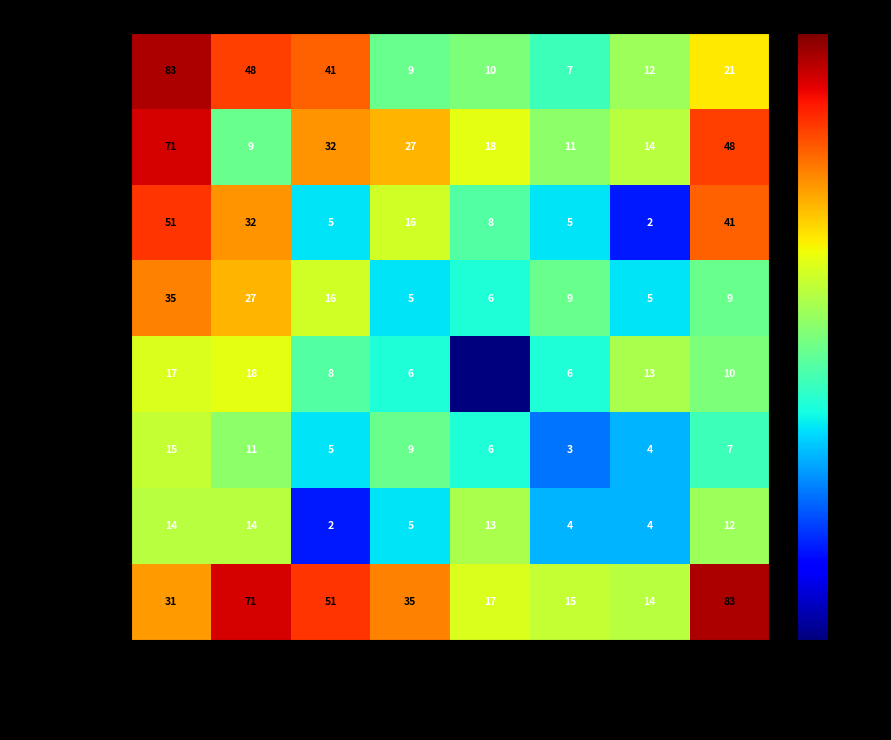

What is the difference between the second highest and second lowest values in the J.S. Bach series?

39.0